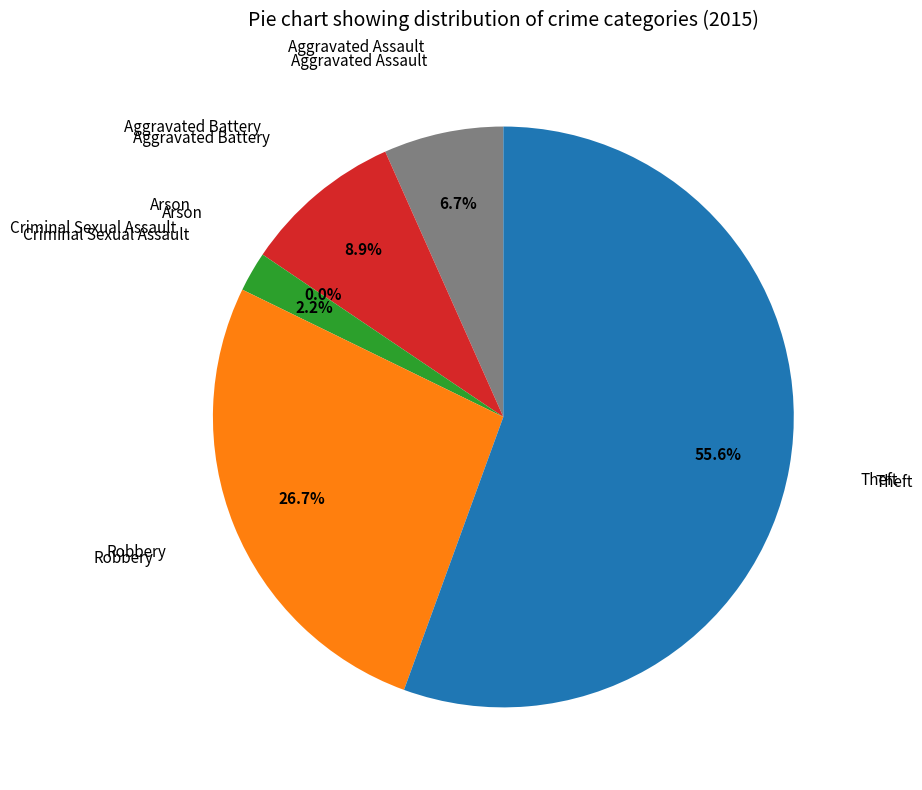

Is it true that Arson is 0% of the pie?

True